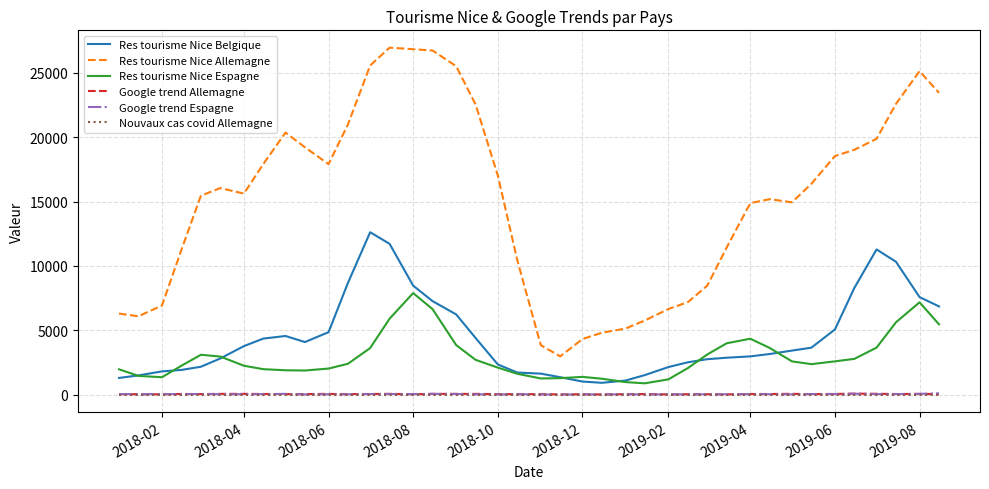

What are all the series names shown in the legend?

Res tourisme Nice Belgique, Res tourisme Nice Allemagne, Res tourisme Nice Espagne, Google trend Allemagne, Google trend Espagne, Nouvaux cas covid Allemagne